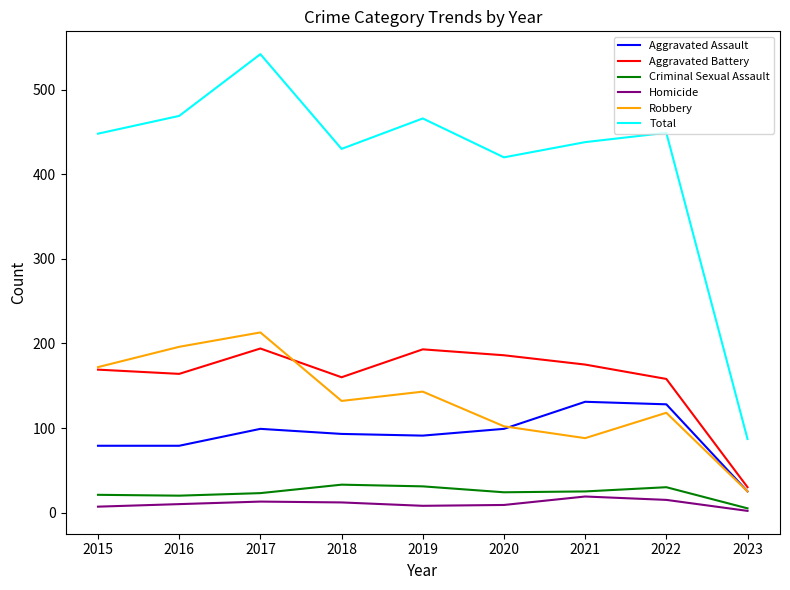

How many lines are shown in the chart?

6